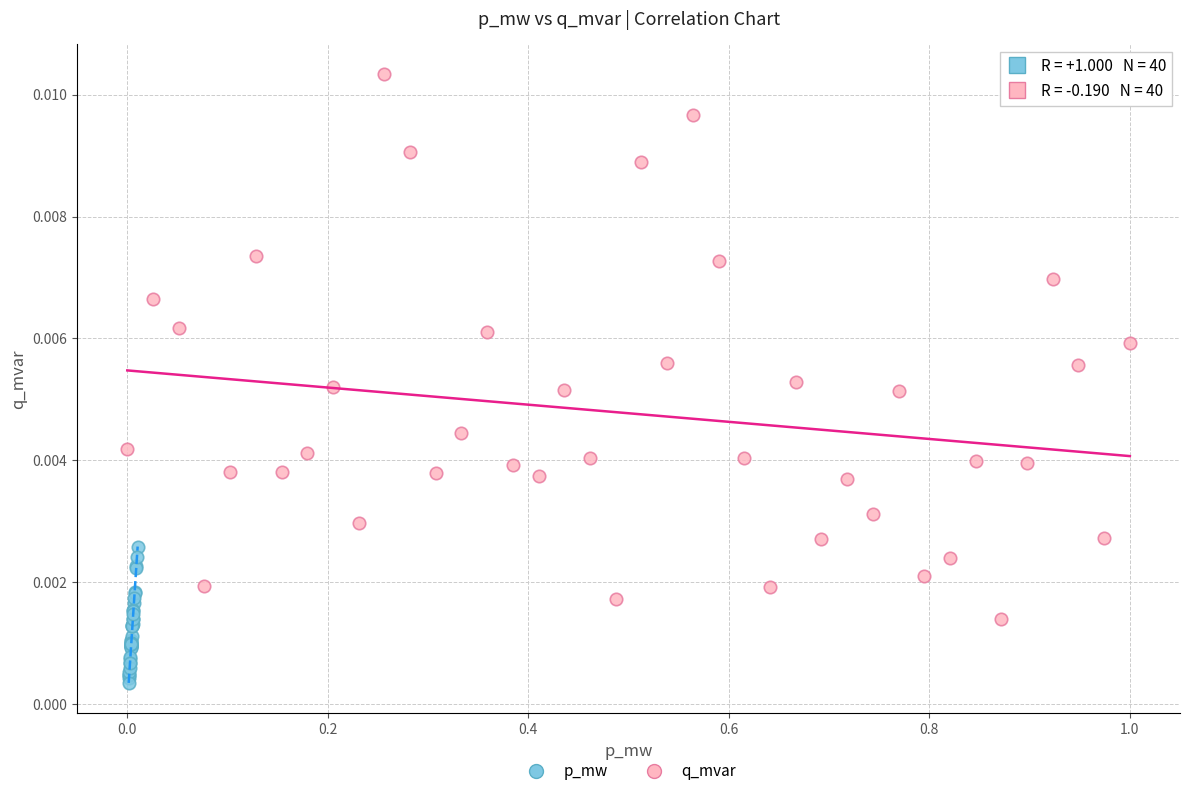

Which series reaches the minimum Y coordinate?

p_mw